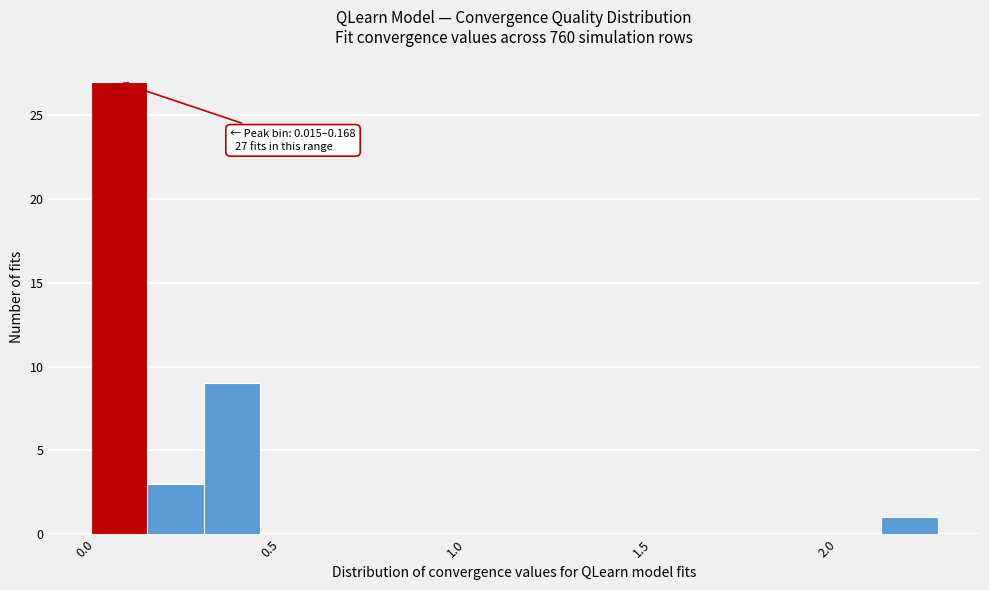

Around what value on the x-axis is the tallest bar? Give the approximate position of its centre, as read against the axis.

0.10